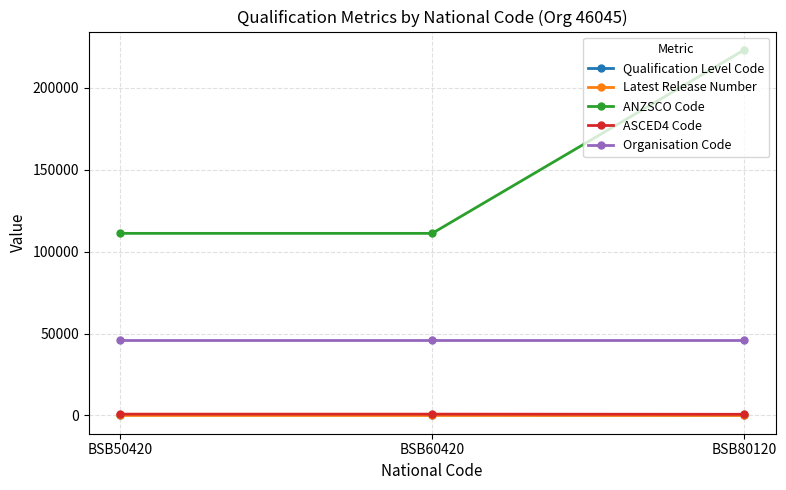

At how many categories does at least one series exceed 194317?

1